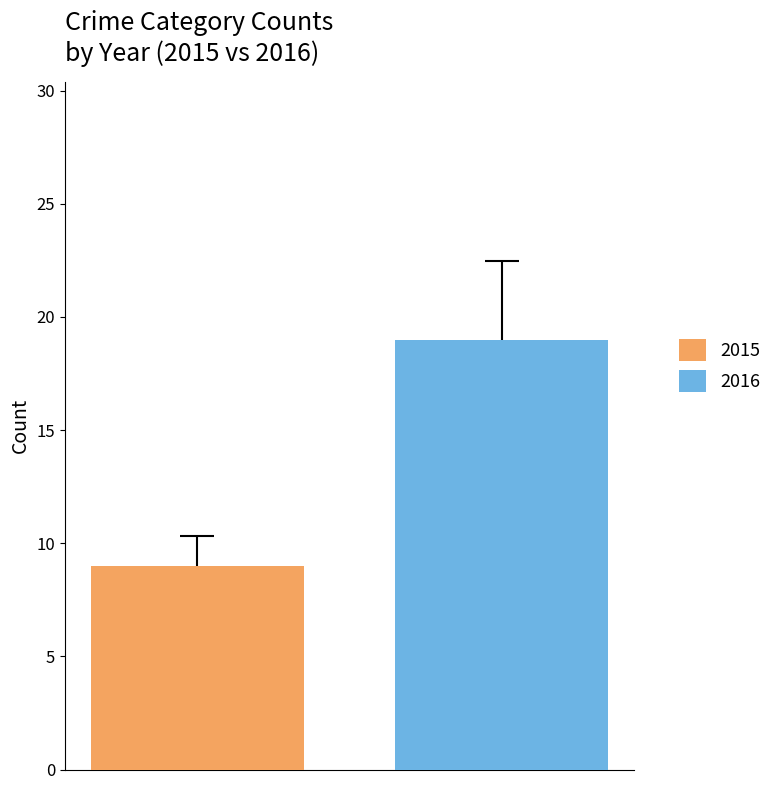

List the series in order of their peak value, highest first.

2016, 2015